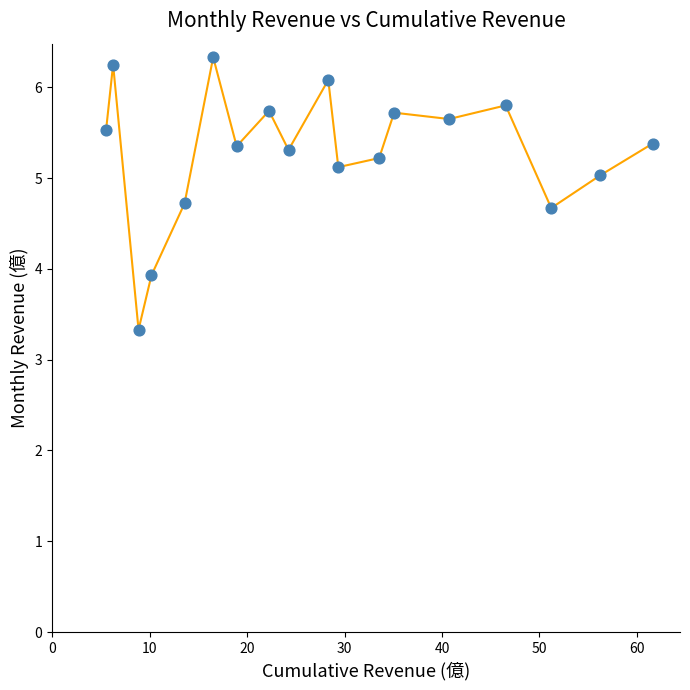

What Y value in the scatter plot is closest to 4?

3.9